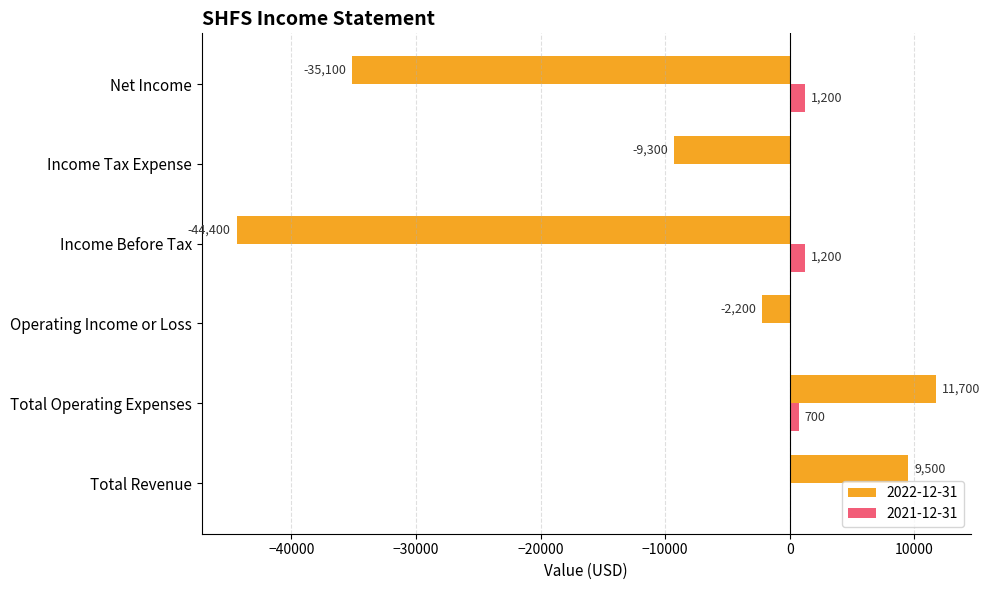

True or false: 2021-12-31 has a value of 700 at Total Operating Expenses.

True